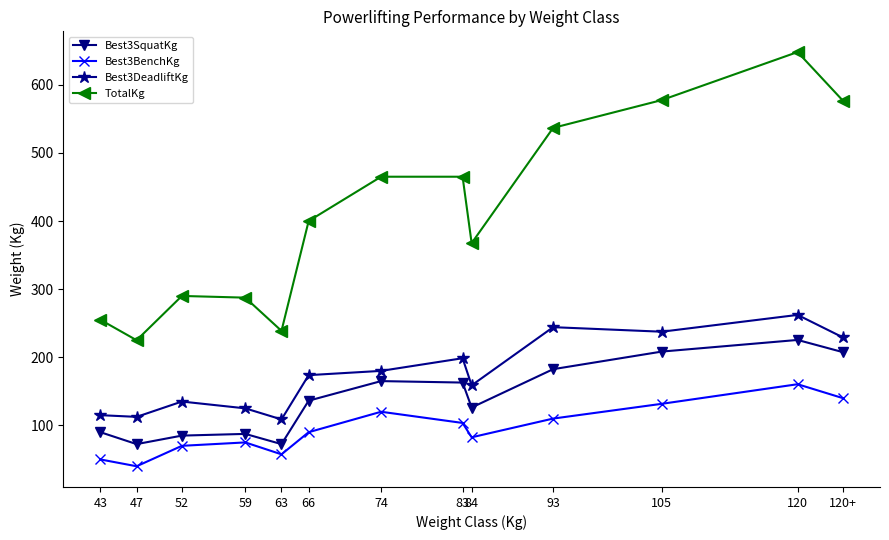

What is the difference between the highest and lowest values at 84?

285.0